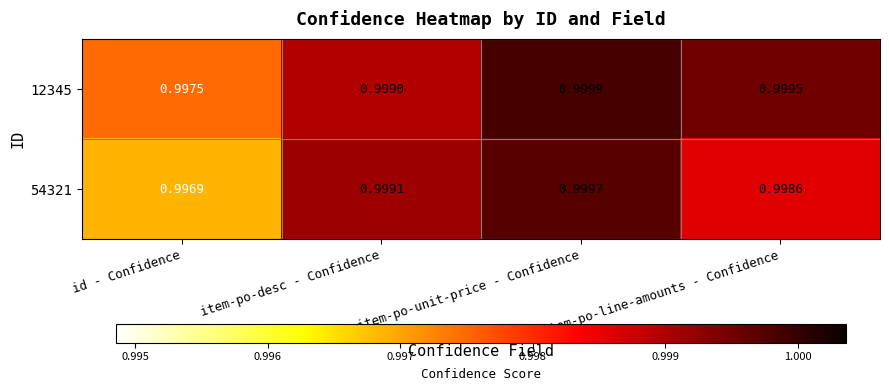

Rank the categories by 12345 value from highest to lowest.

item-po-unit-price - Confidence, item-po-line-amounts - Confidence, item-po-desc - Confidence, id - Confidence